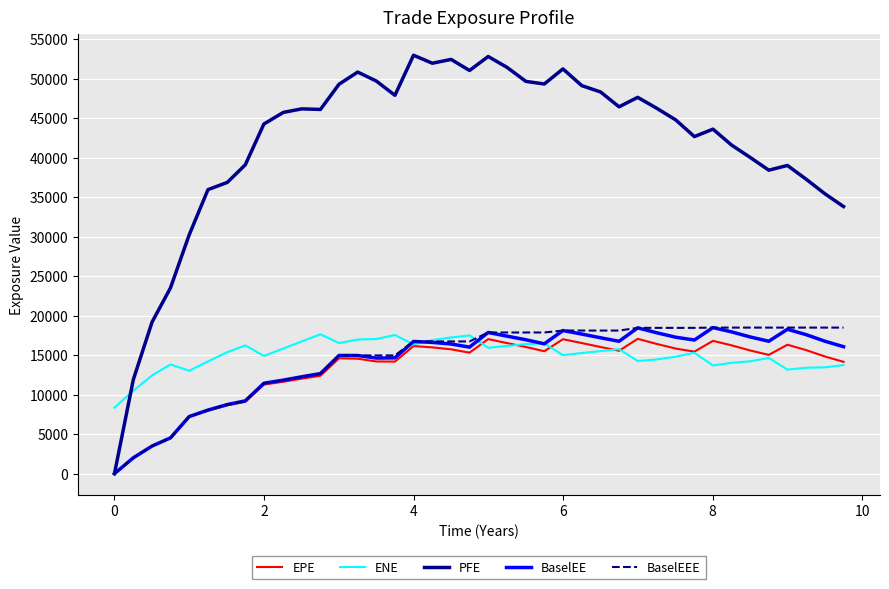

In PFE, how many points are lower than both neighbors (excluding endpoints)?

8